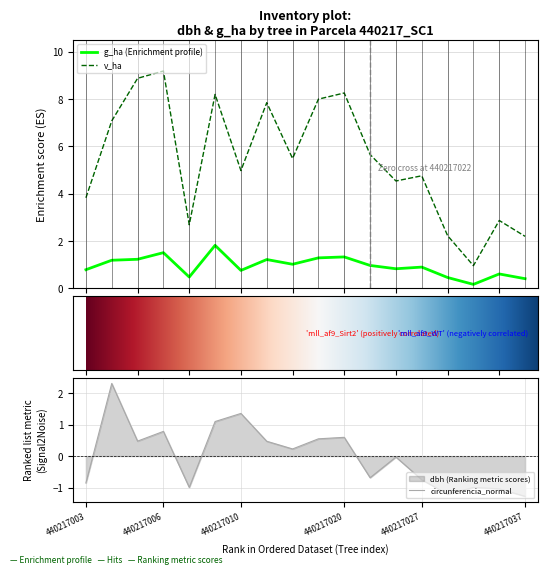

Is it true that g_ha equals 1.2 at dbh?

True